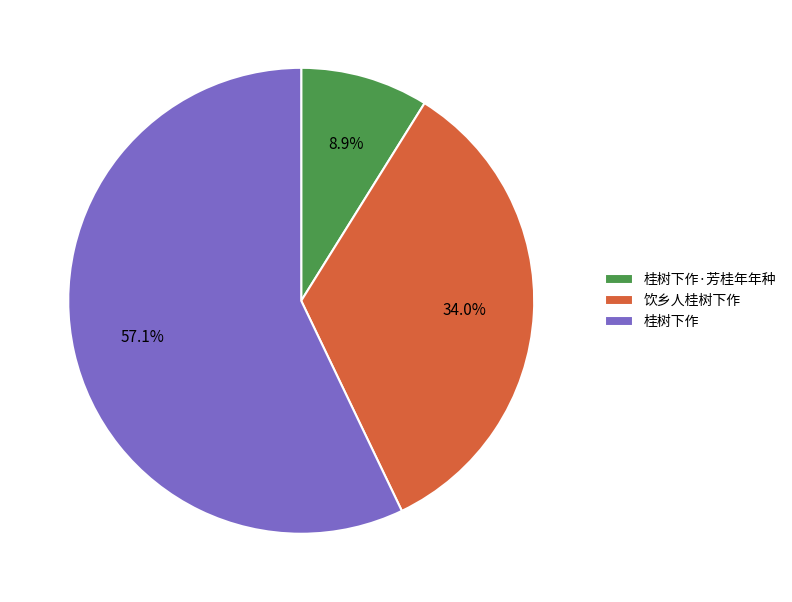

To the nearest percent, what percentage of the pie is 桂树下作?

57%